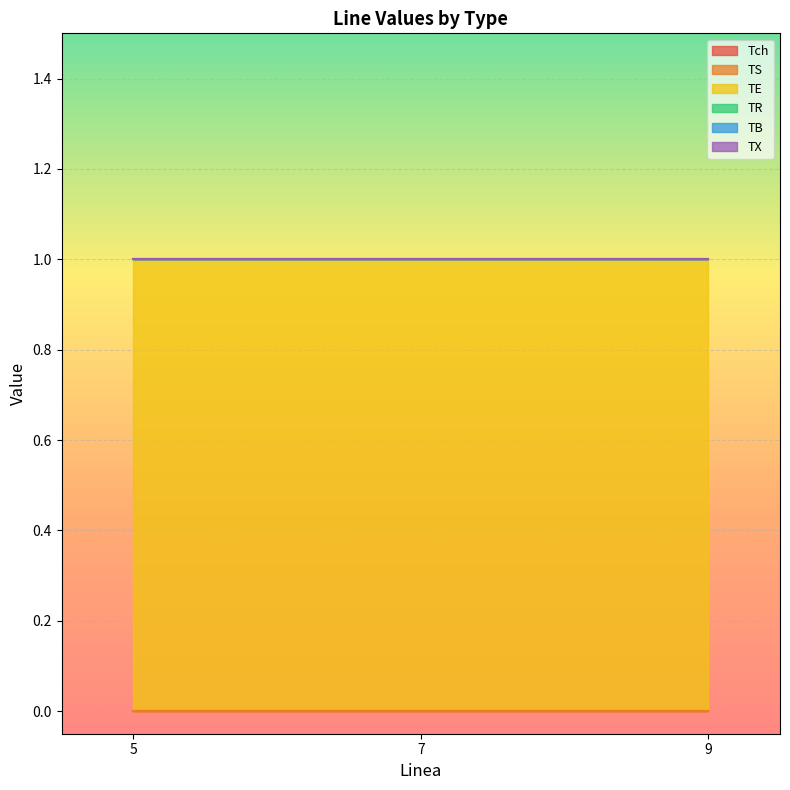

Which series has the largest total across all categories?

TE